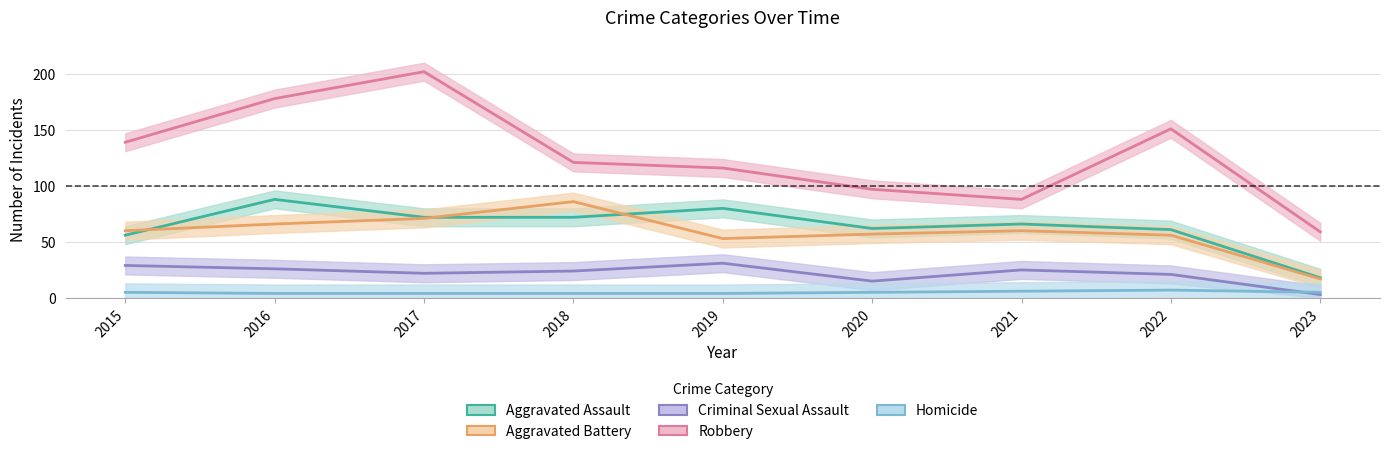

What is the minimum value for Robbery?

59